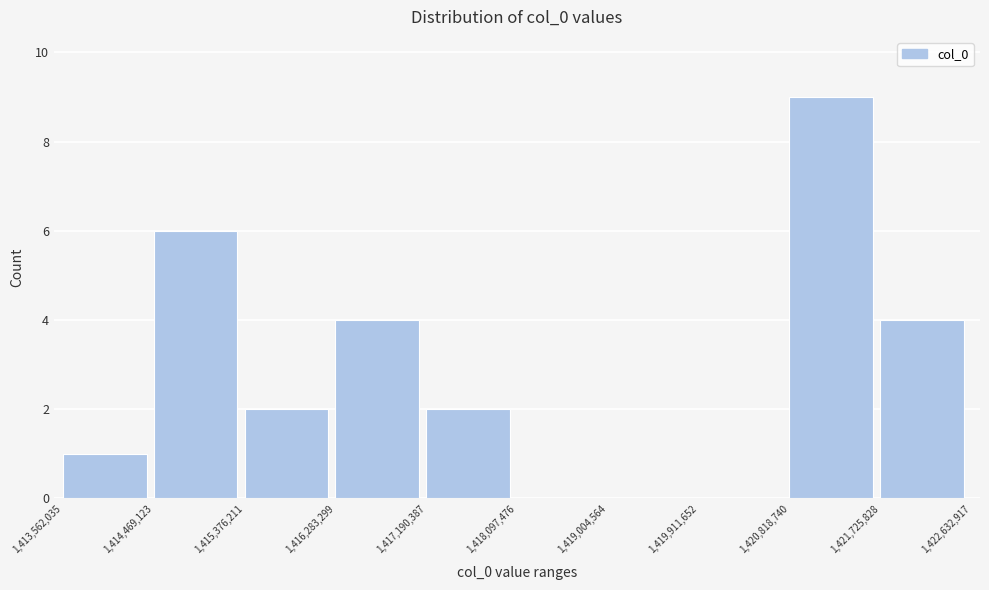

Which range on the x-axis has the tallest bar?

1,420,818,740 to 1,421,725,828